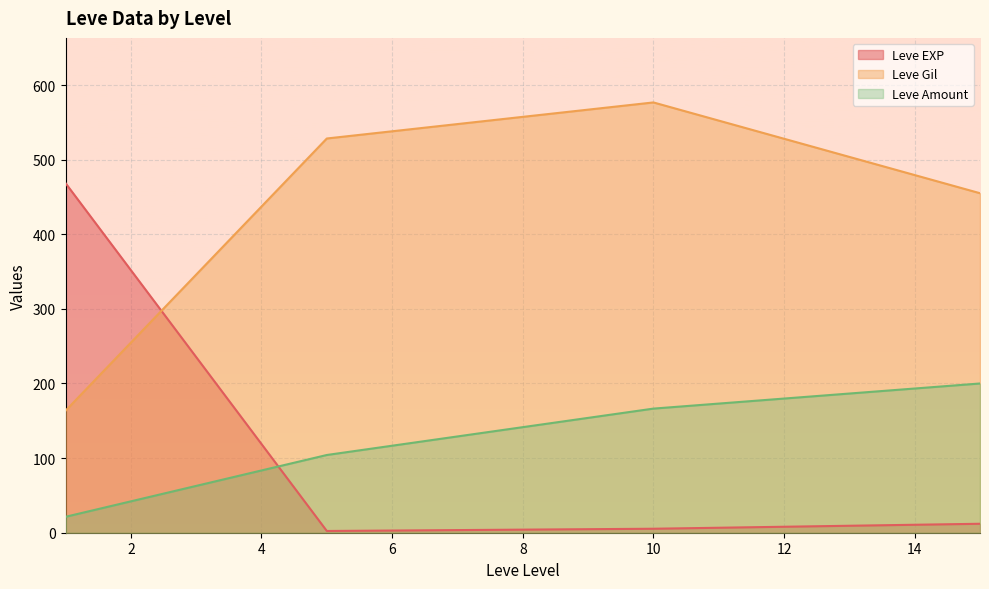

Is it true that Leve EXP equals 1 at 5?

True